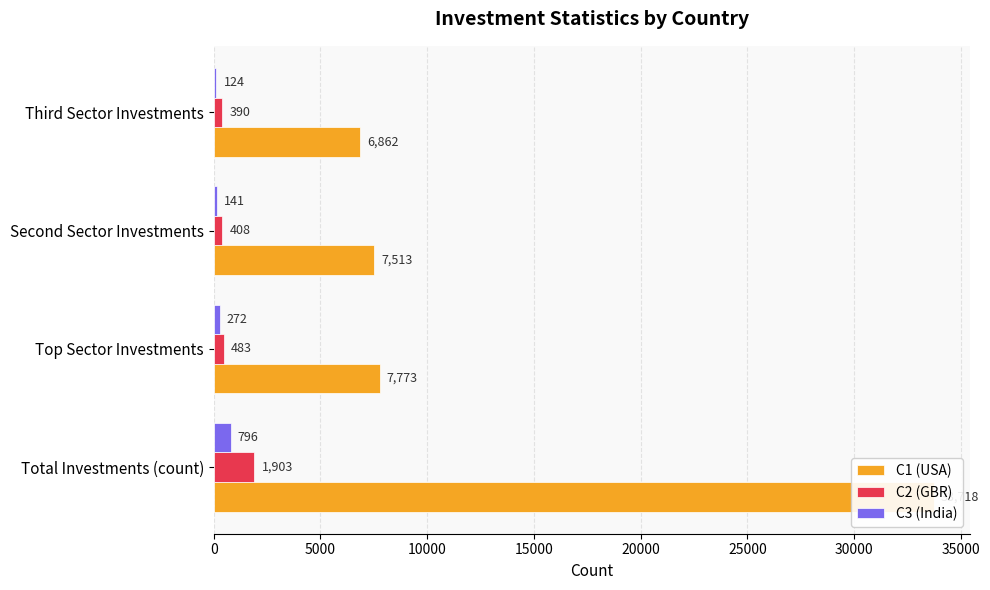

Which series has the largest total across all categories?

C1 (USA)